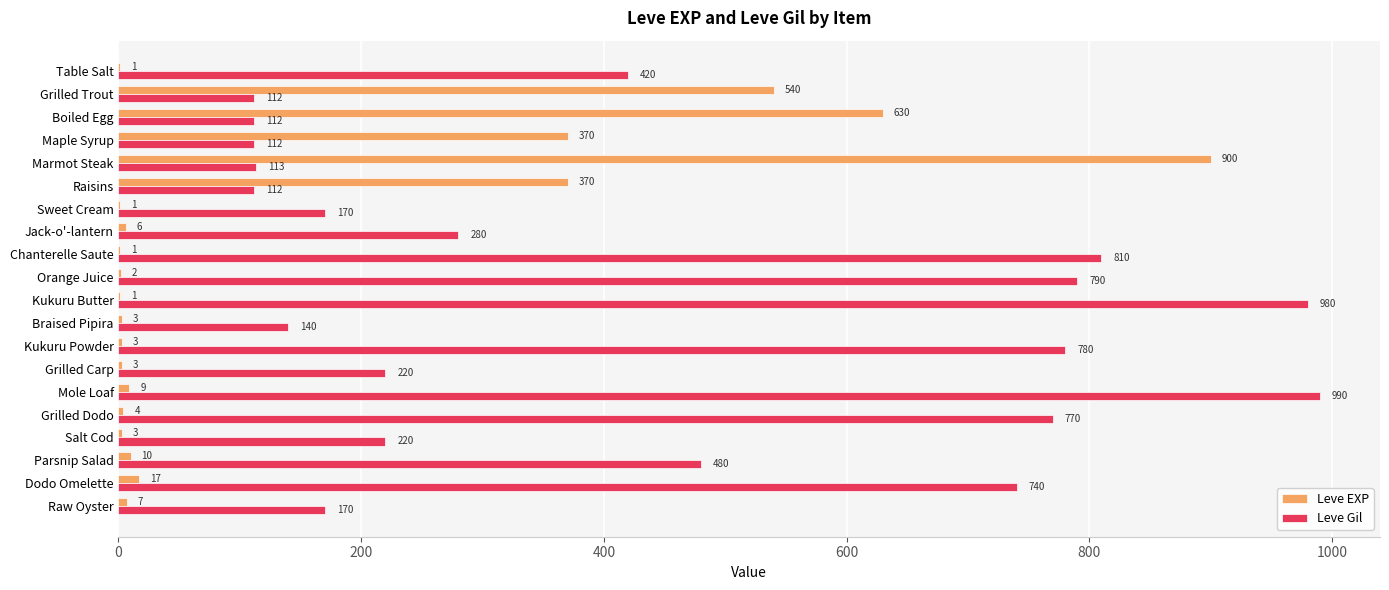

What is the sum of all Leve EXP values?

2881